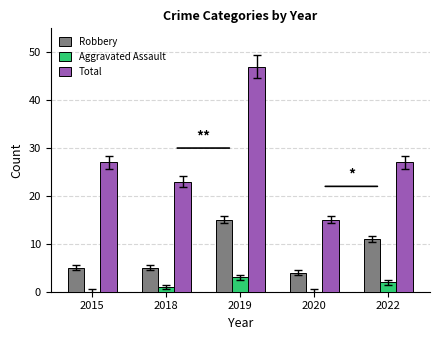

Between 2018 and 2020, which series saw the biggest shift?

Total